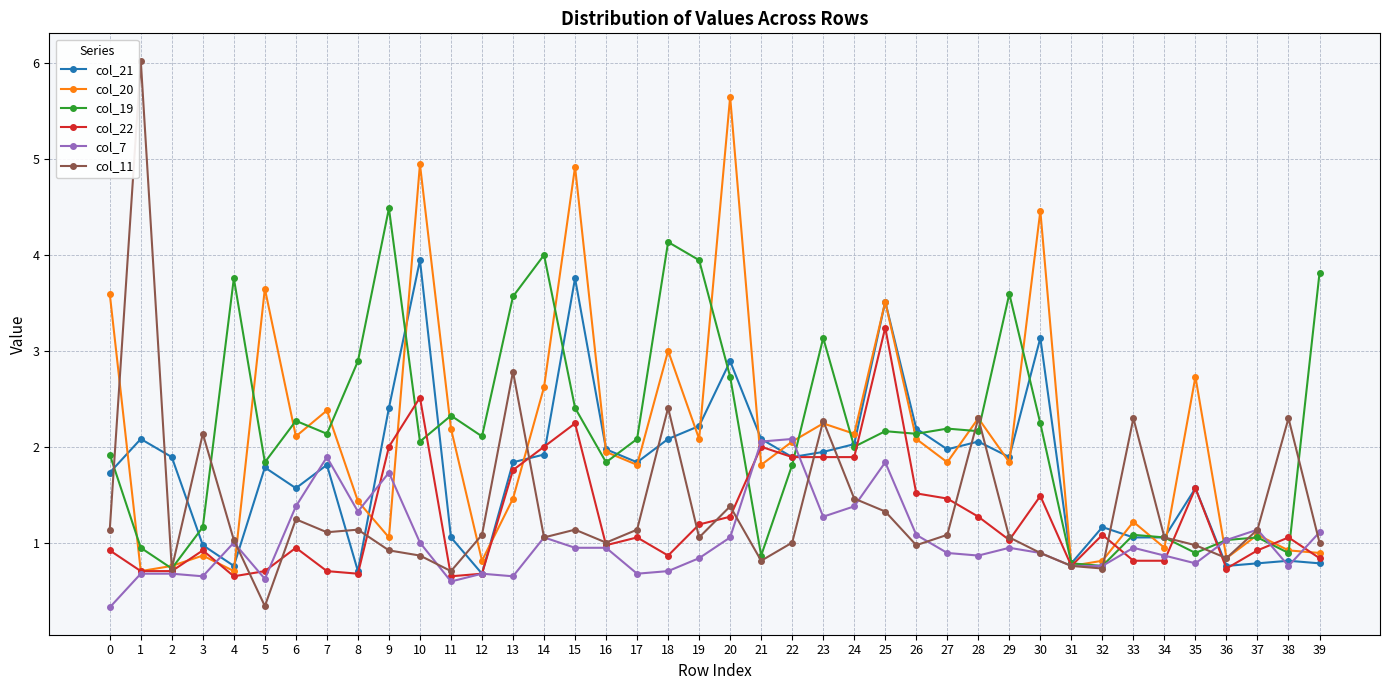

What is the difference between the maximum and minimum values in the col_11 series?

5.7